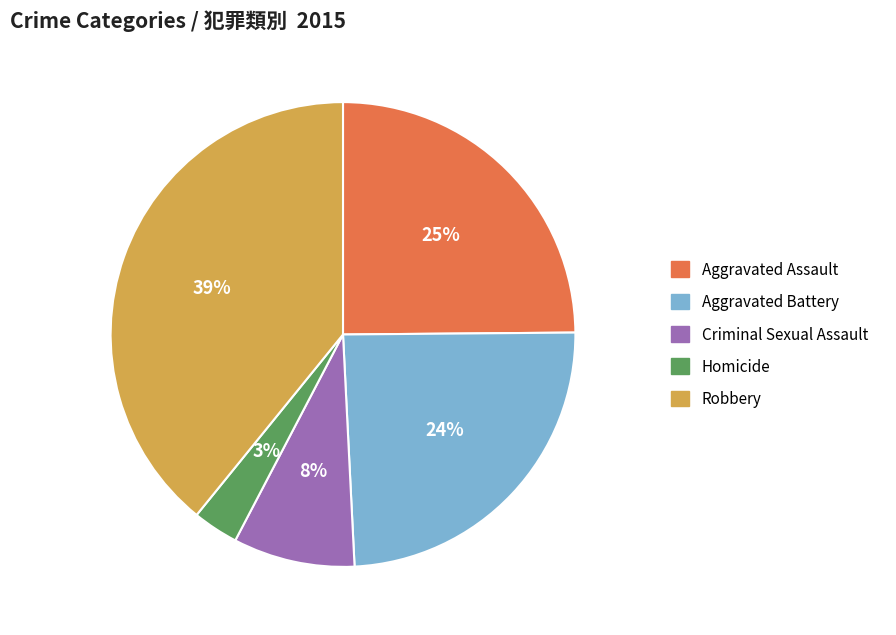

How many segments does this pie chart have?

5